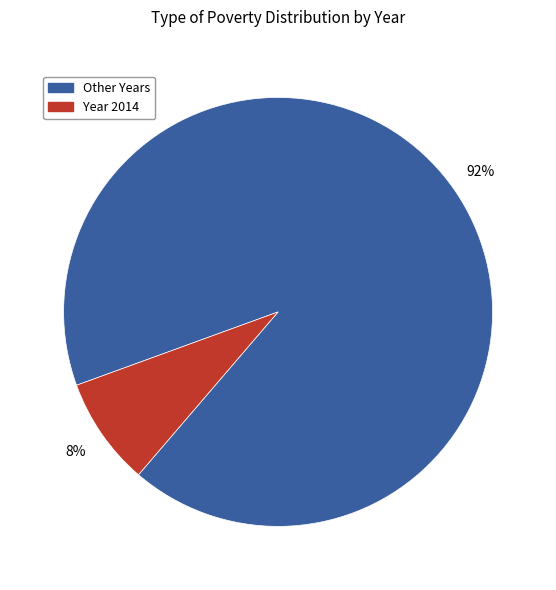

To the nearest percent, what is the average slice percentage?

50%